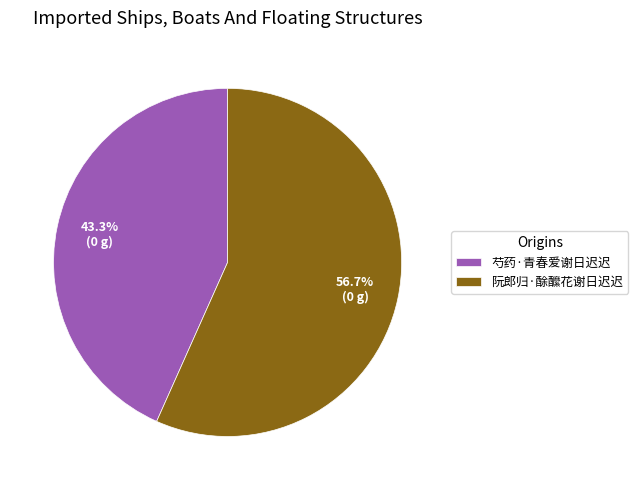

To the nearest percent, what portion does 阮郎归·酴醿花谢日迟迟 represent?

57%